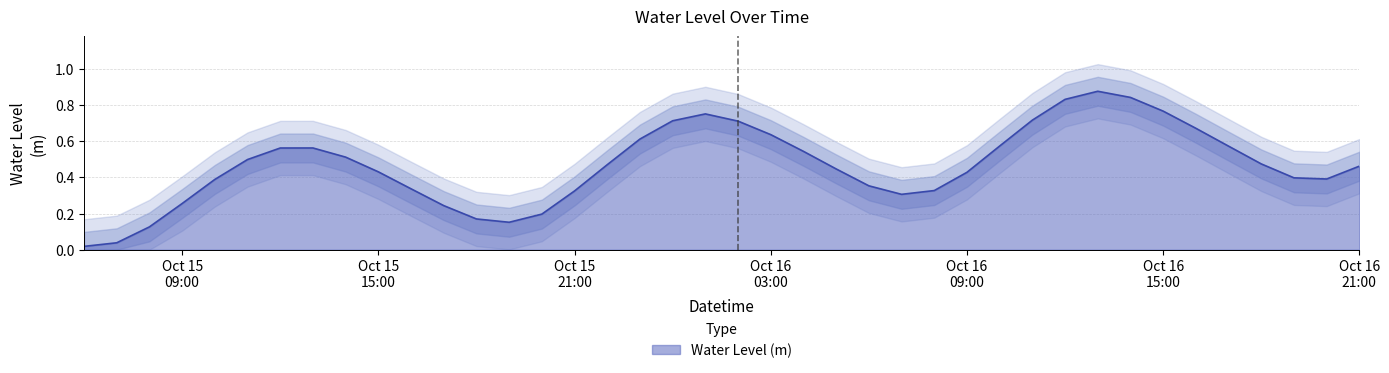

Is it true that the value at 2024-10-16 12:00:00 is 1.2?

False